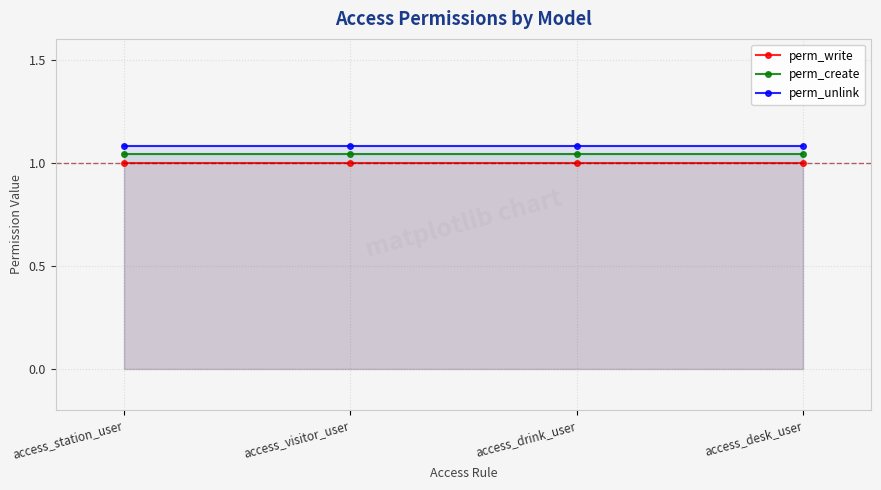

What is the sum of all perm_create values?

4.2